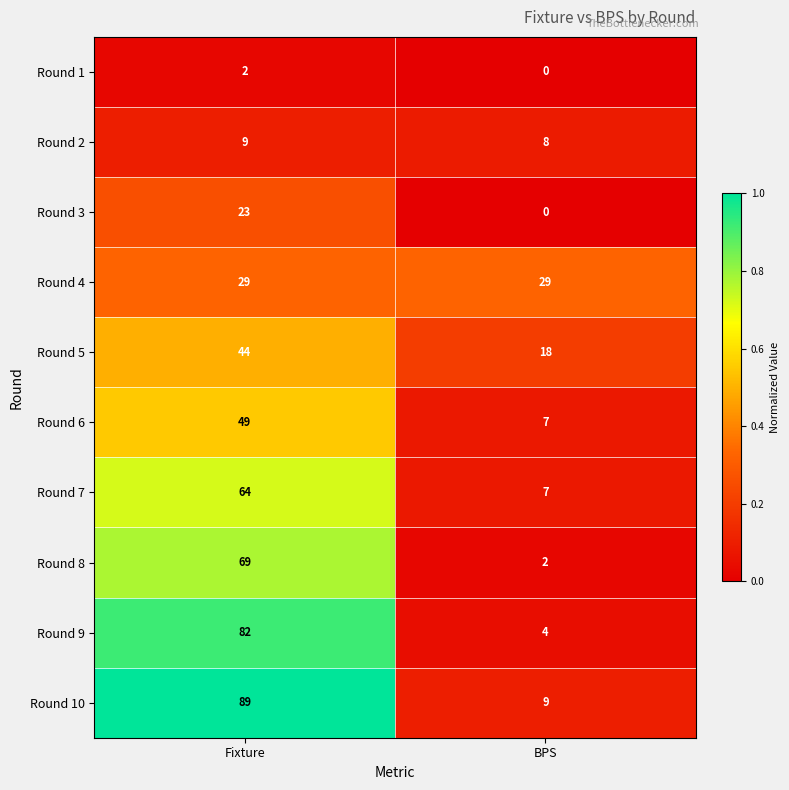

Reading left to right, extract all data points from this chart.

Round 1: 2	0
Round 2: 9	8
Round 3: 23	0
Round 4: 29	29
Round 5: 44	18
Round 6: 49	7
Round 7: 64	7
Round 8: 69	2
Round 9: 82	4
Round 10: 89	9